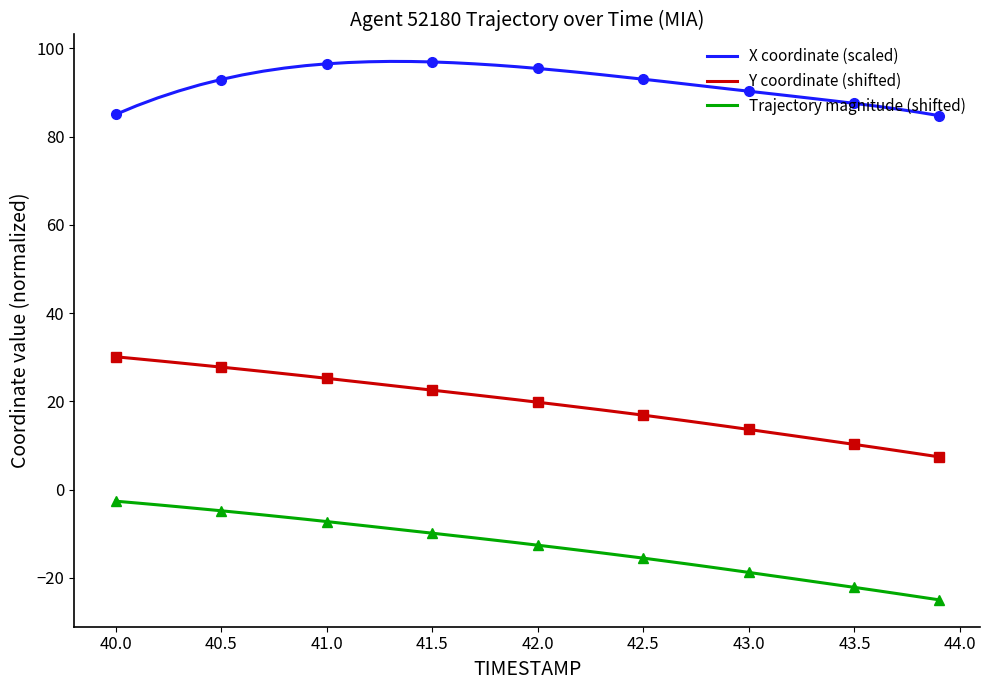

What is the average value of the Trajectory magnitude (shifted) series?

-12.8